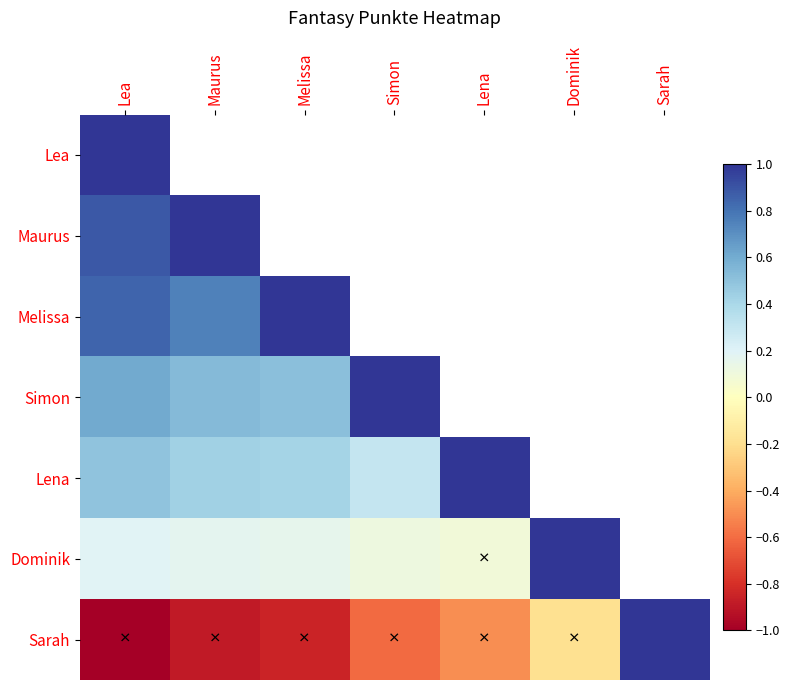

What is the difference between the Lena values at Lea and Simon?

0.2